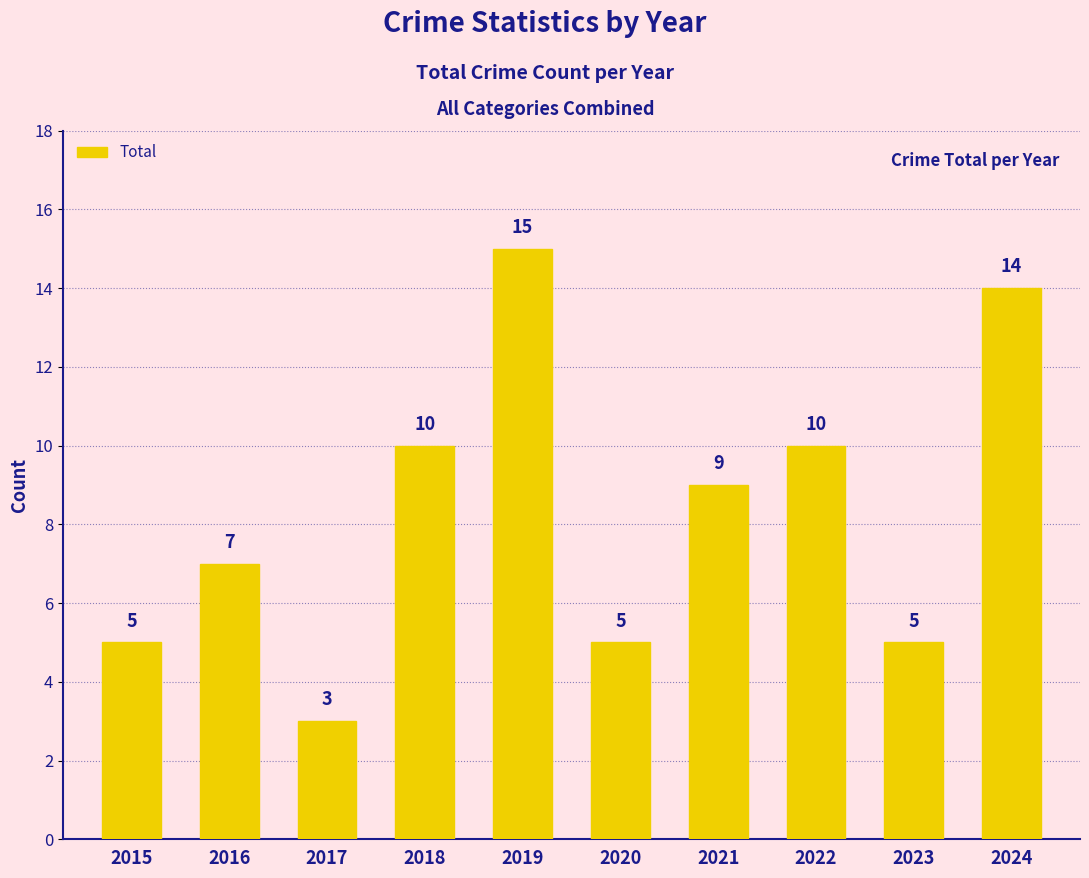

The value at 2023 is 5. True or false?

True